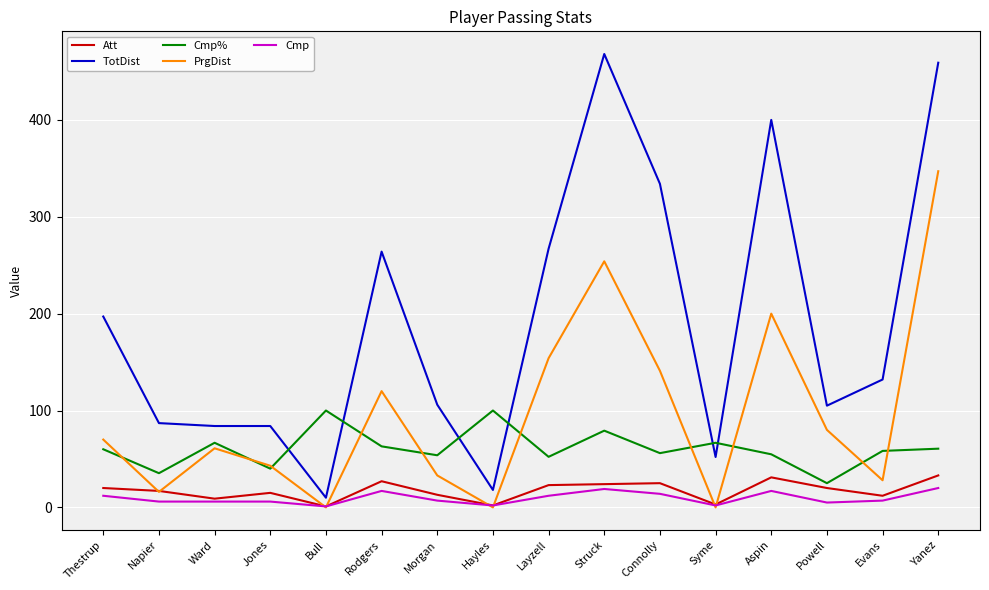

How many times do PrgDist and Att cross each other?

8